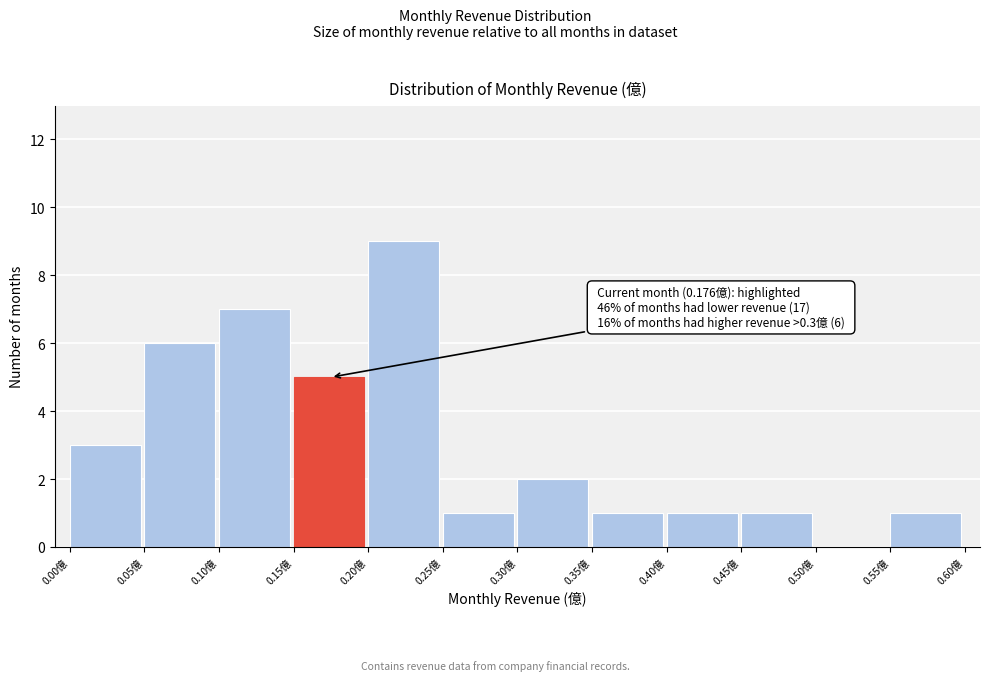

Which range on the x-axis has the tallest bar?

0.20 to 0.25